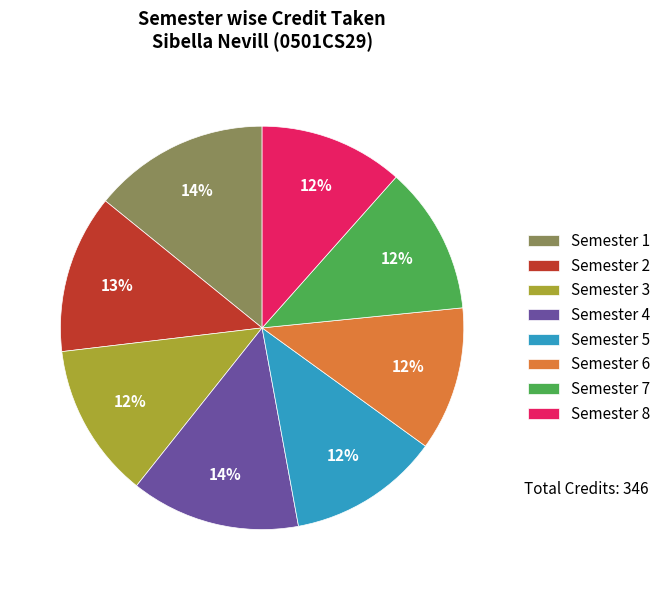

The Semester 8 slice represents 12% of the pie. True or false?

True